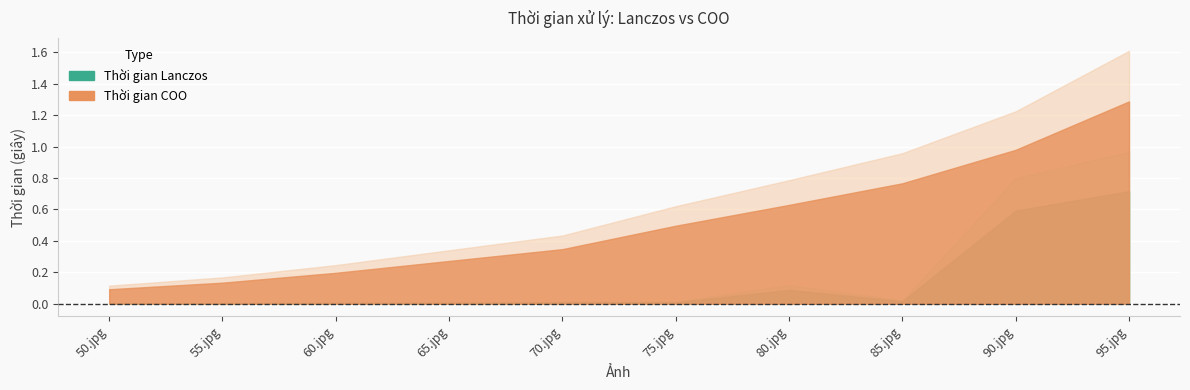

At 85.jpg, list the series in order from smallest to largest.

Thời gian Lanczos, Thời gian COO